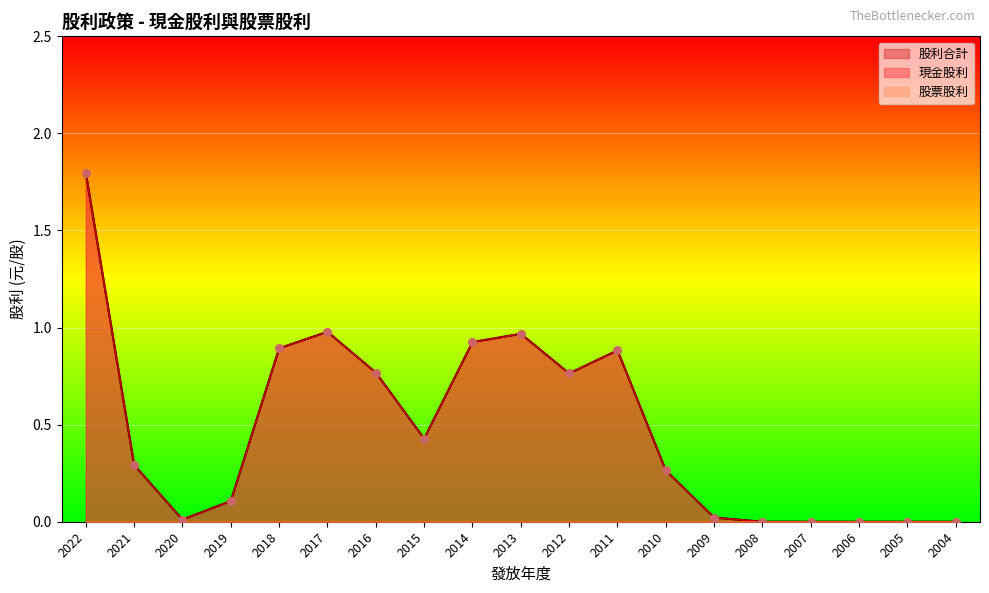

At which category is the sum across all series the highest?

2022